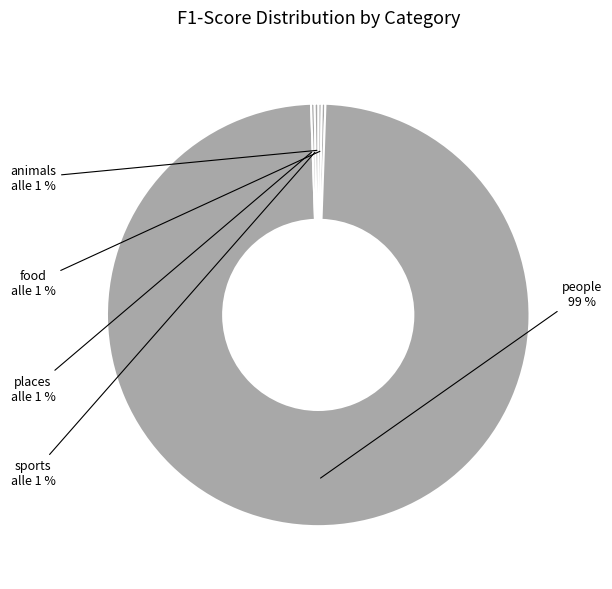

Combined, what portion of the pie is animals and people?

100.0%